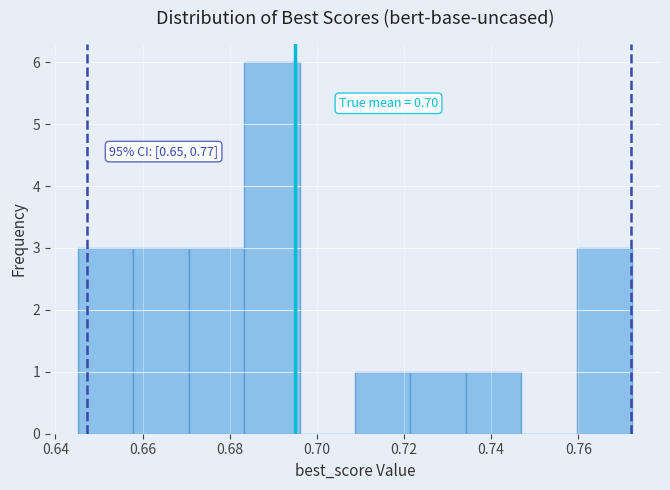

Over which range of the x-axis is the bar tallest?

0.684 to 0.696